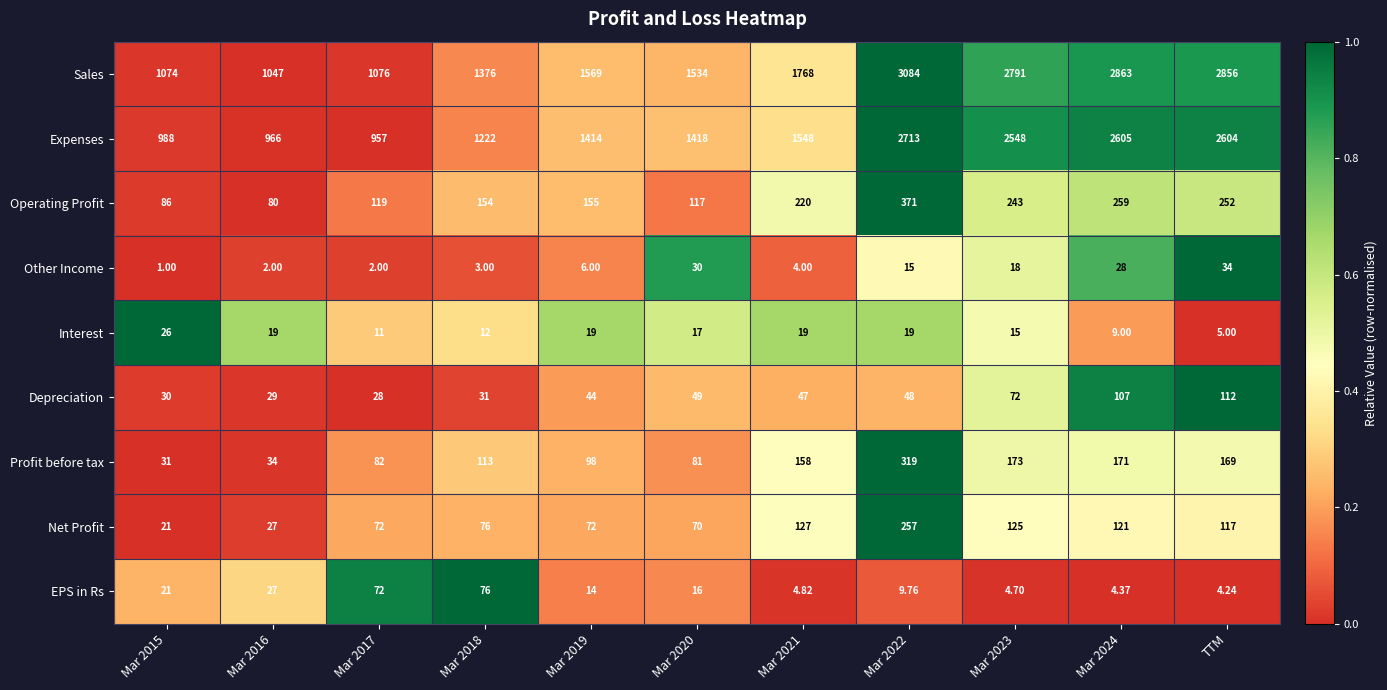

Which series has the largest total across all categories?

Sales